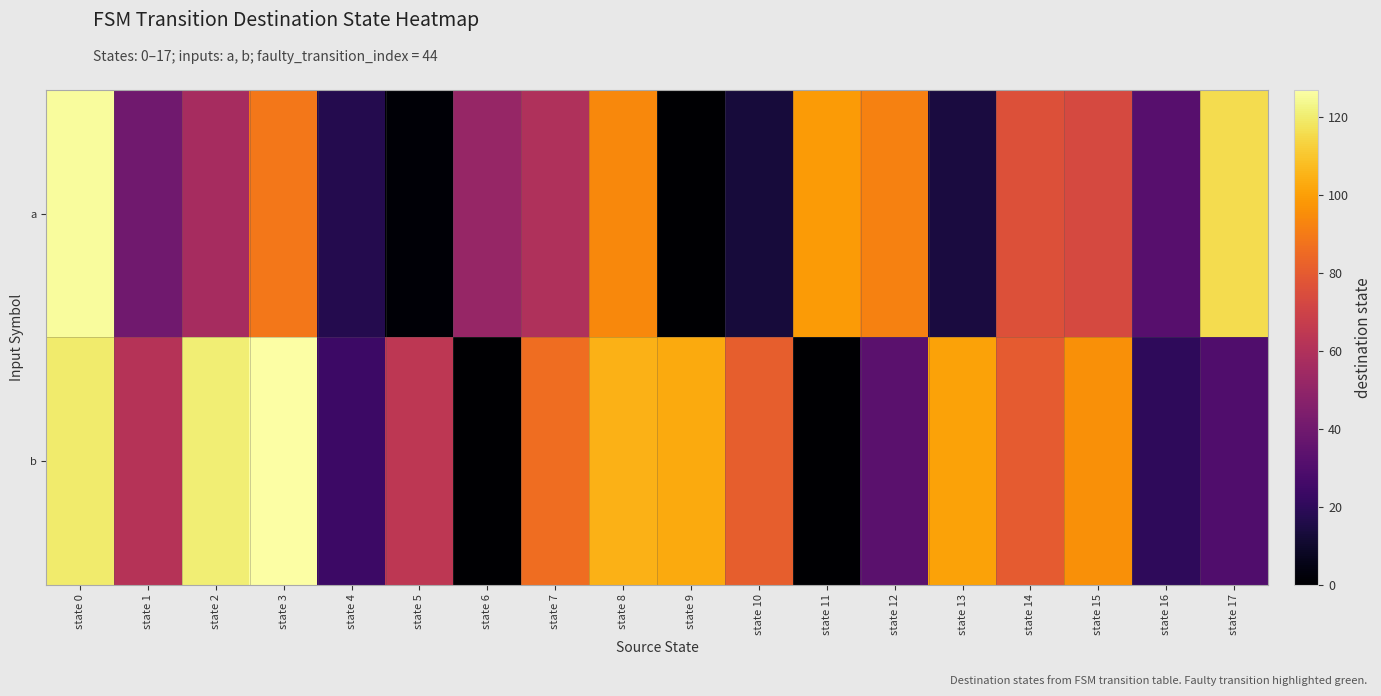

Which series changed the most between state 0 and state 16?

b